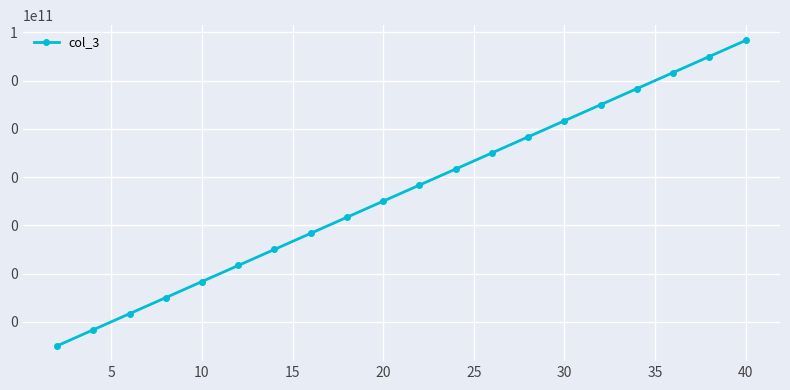

How many categories are shown in the chart?

20